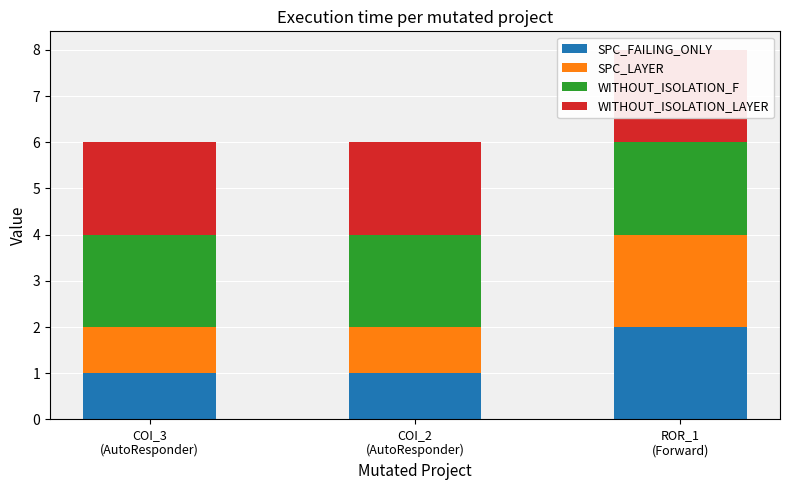

What is the minimum value shown in the chart?

1